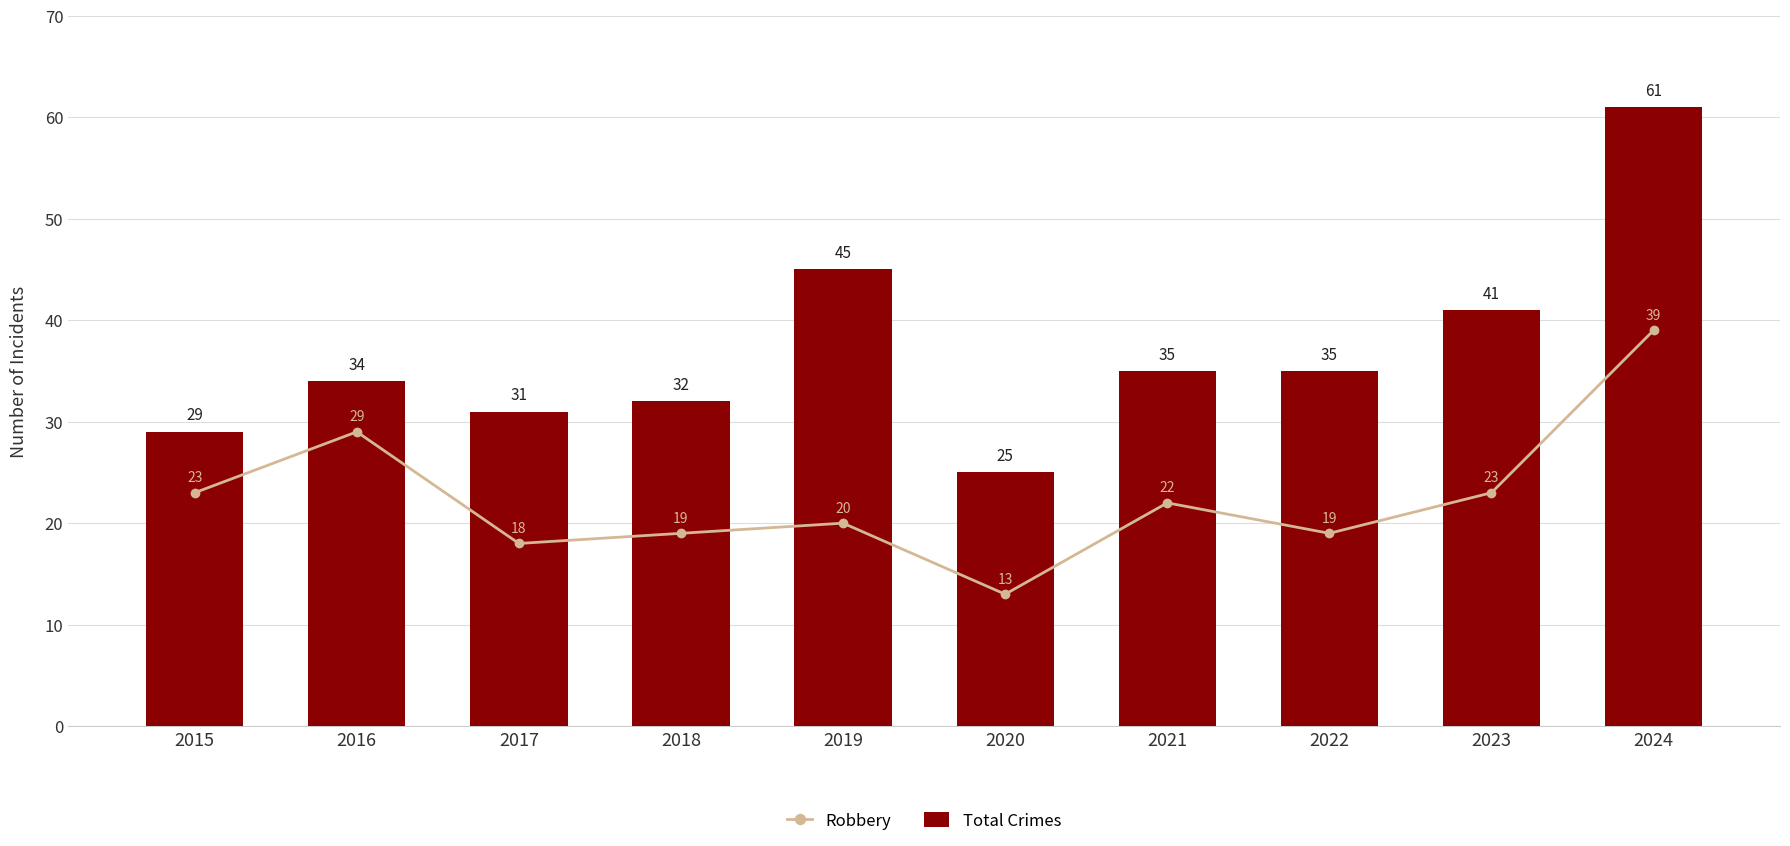

Reading left to right, what are all the values shown in this chart?

Robbery: 23	29	18	19	20	13	22	19	23	39
Total Crimes: 29	34	31	32	45	25	35	35	41	61